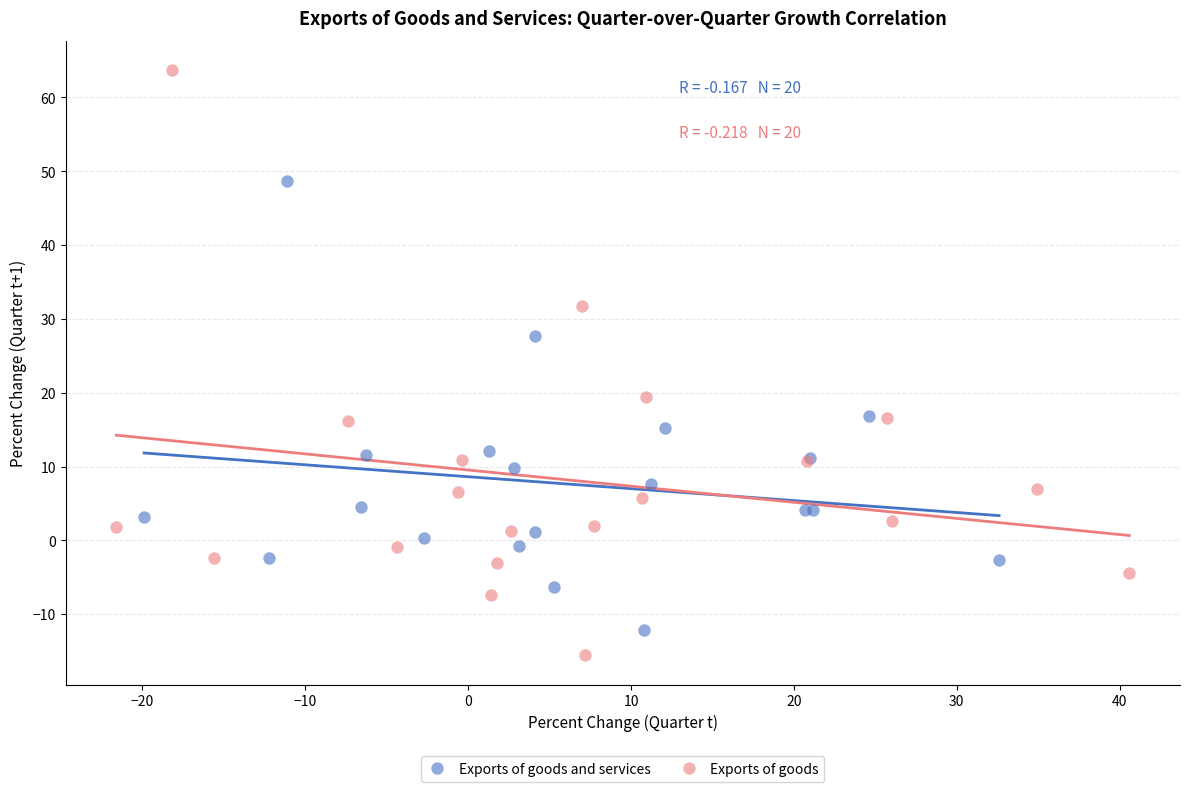

Which series contains the lowest Y value?

Exports of goods